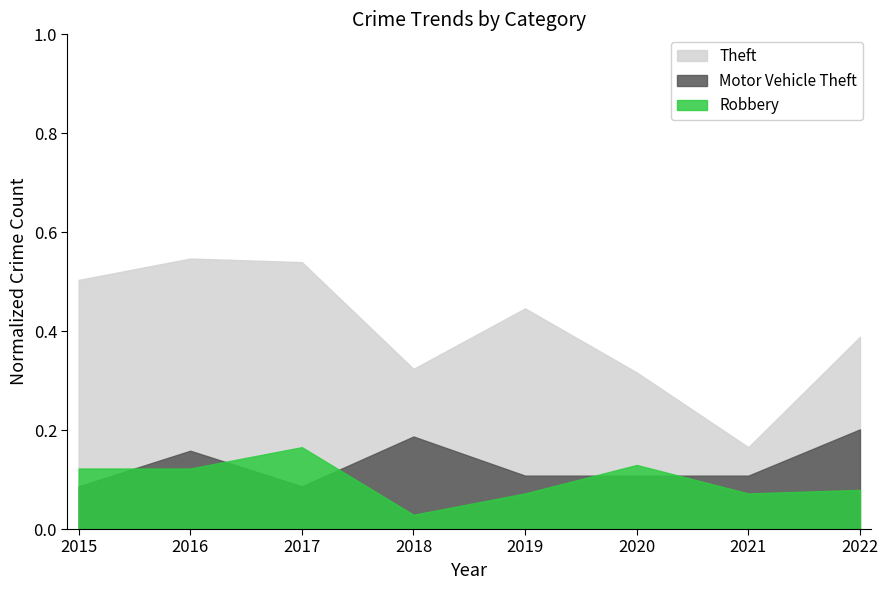

What is the sum of the Robbery values at 2019 and 2018?

0.1